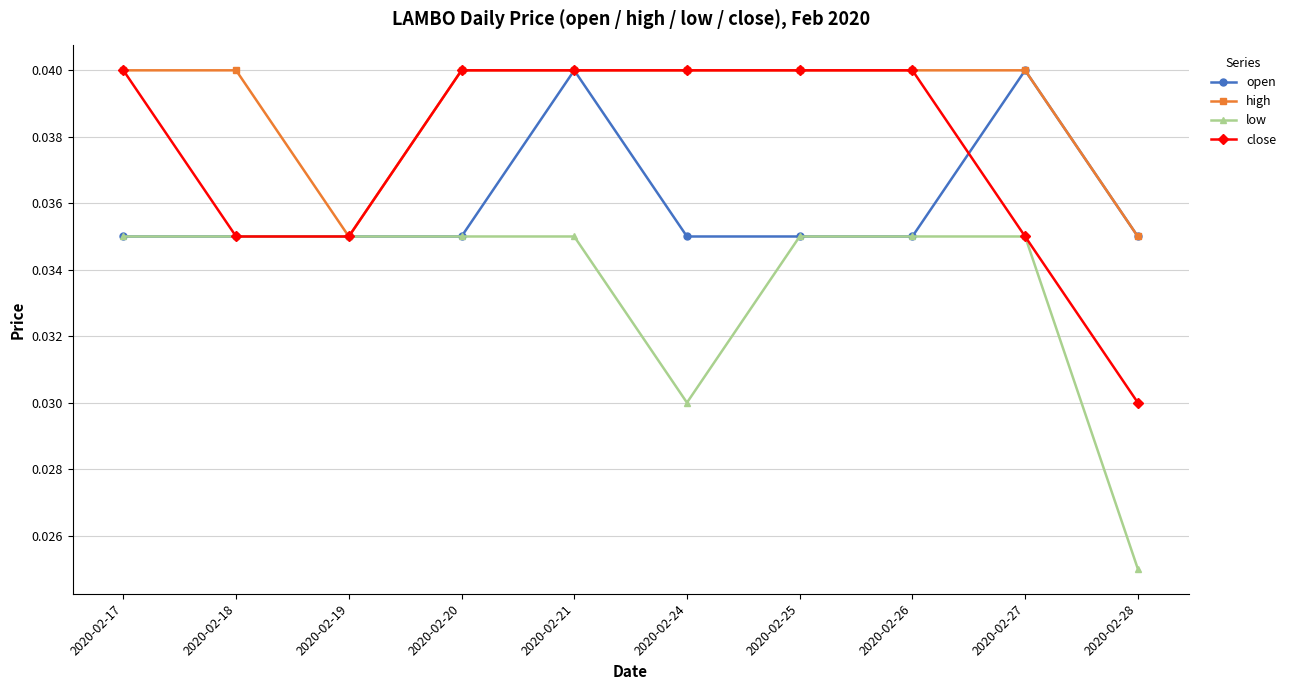

The value of low at 2020-02-24 is 0.1. True or false?

False